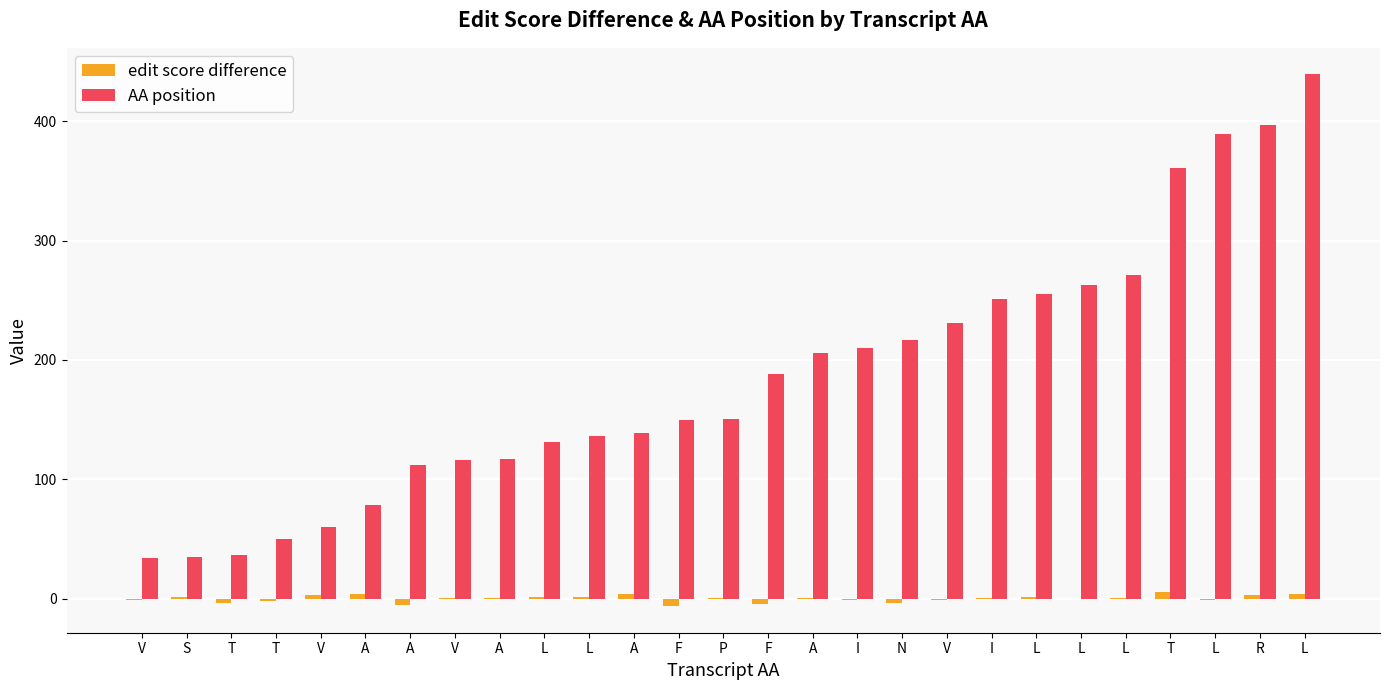

What is the difference between the maximum and second lowest values in the edit score difference series?

11